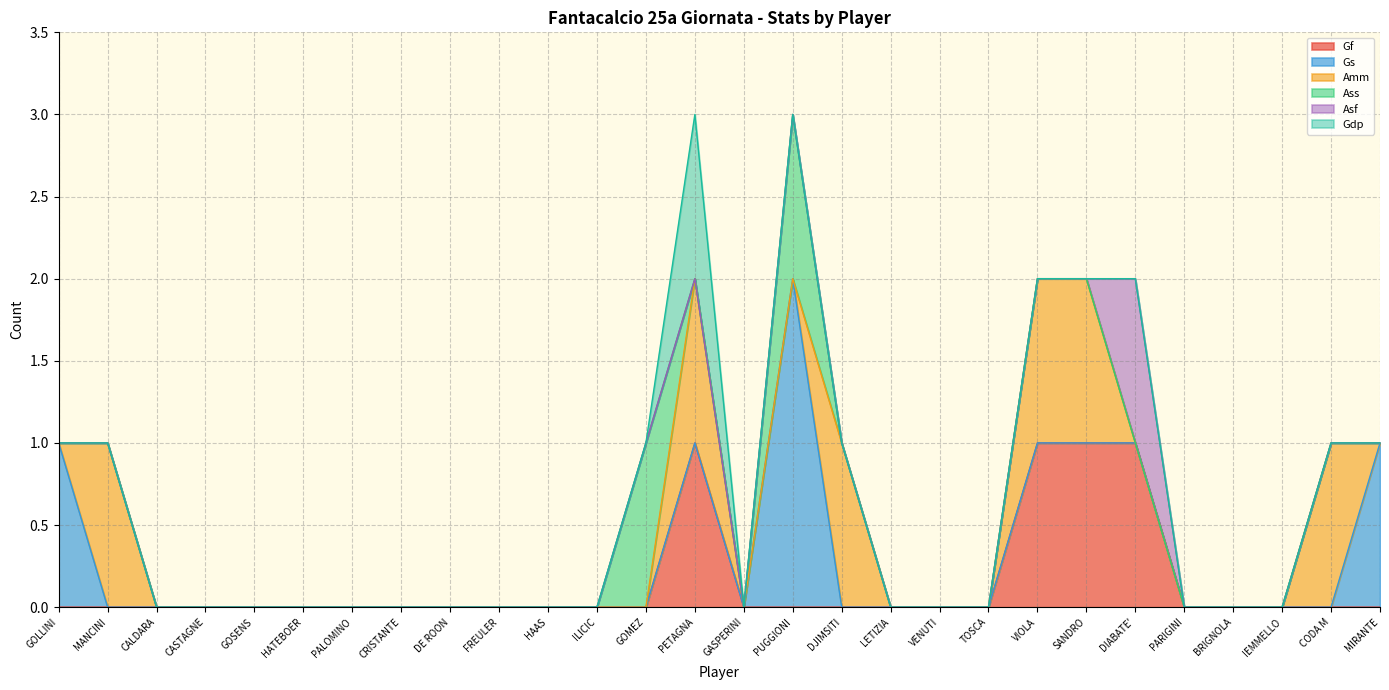

In Amm, how many points are higher than both neighbors (excluding endpoints)?

4